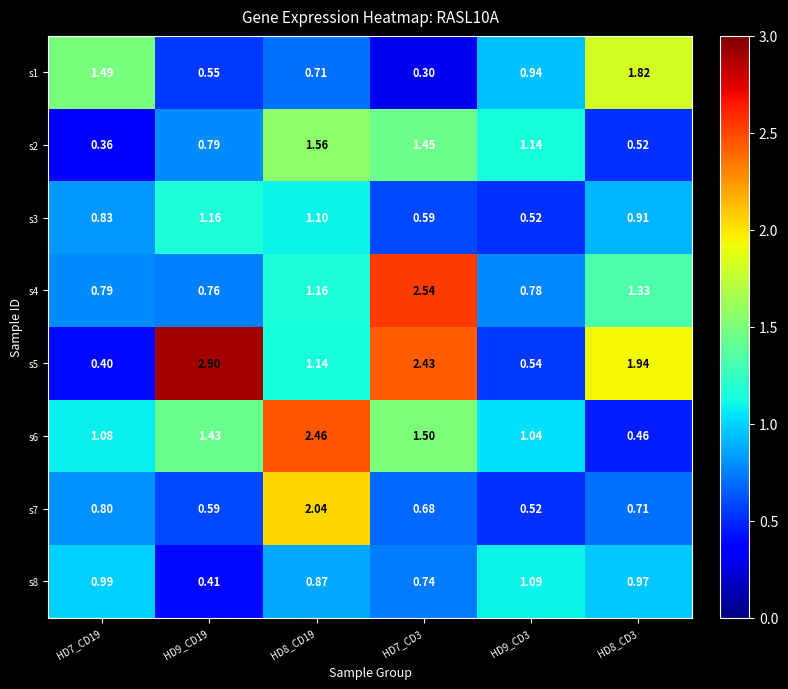

Which series has the largest range (max minus min)?

s5